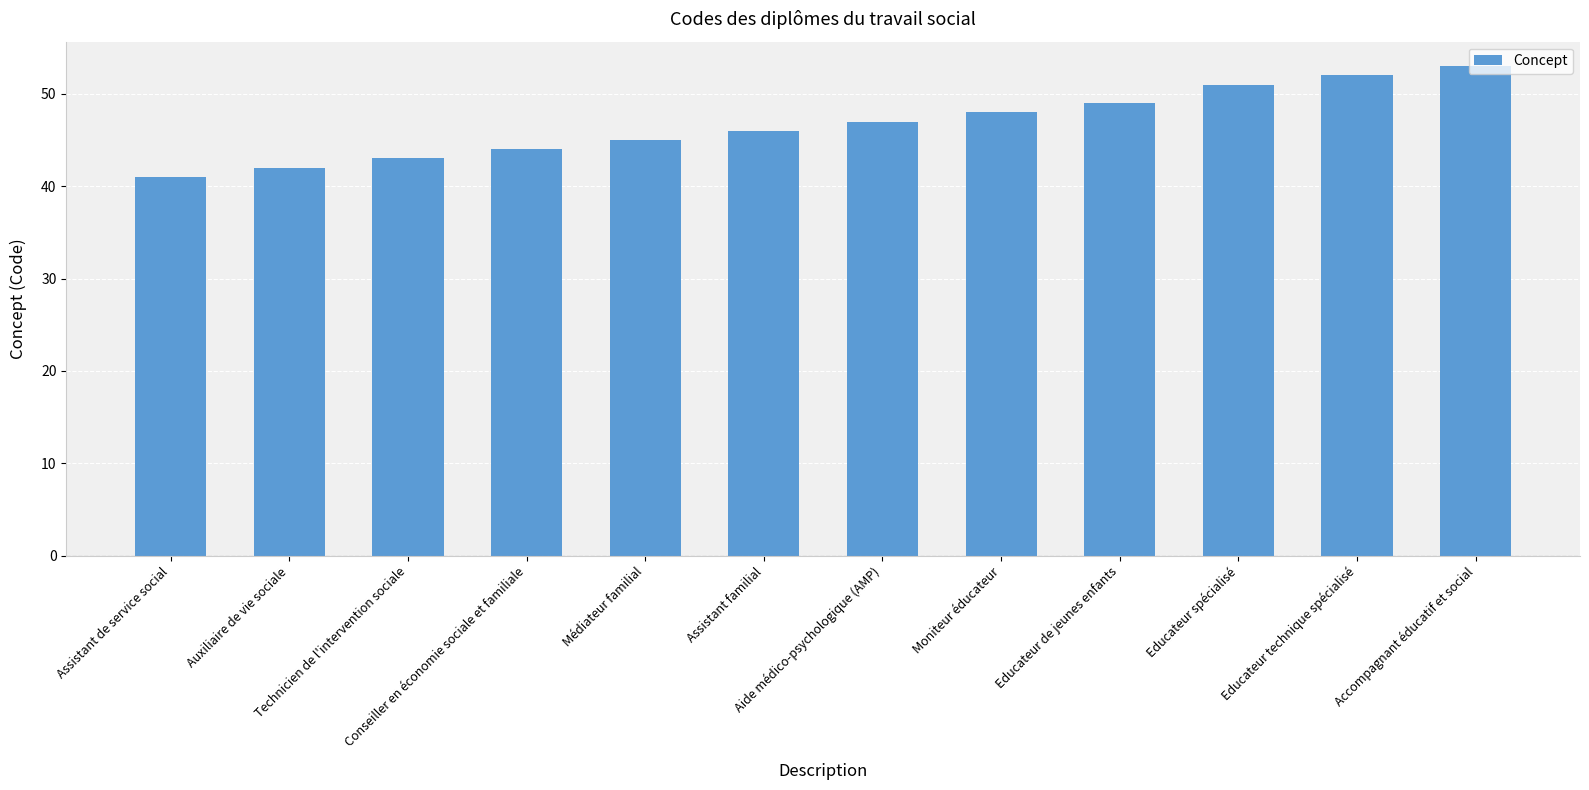

What is the label of the 4th bar from the right?

Educateur de jeunes enfants